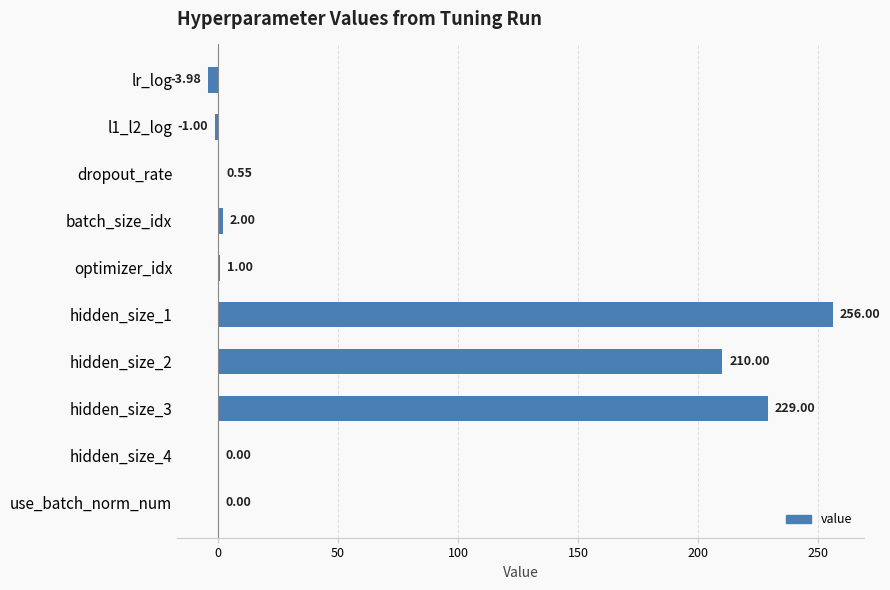

What is the average value?

69.4